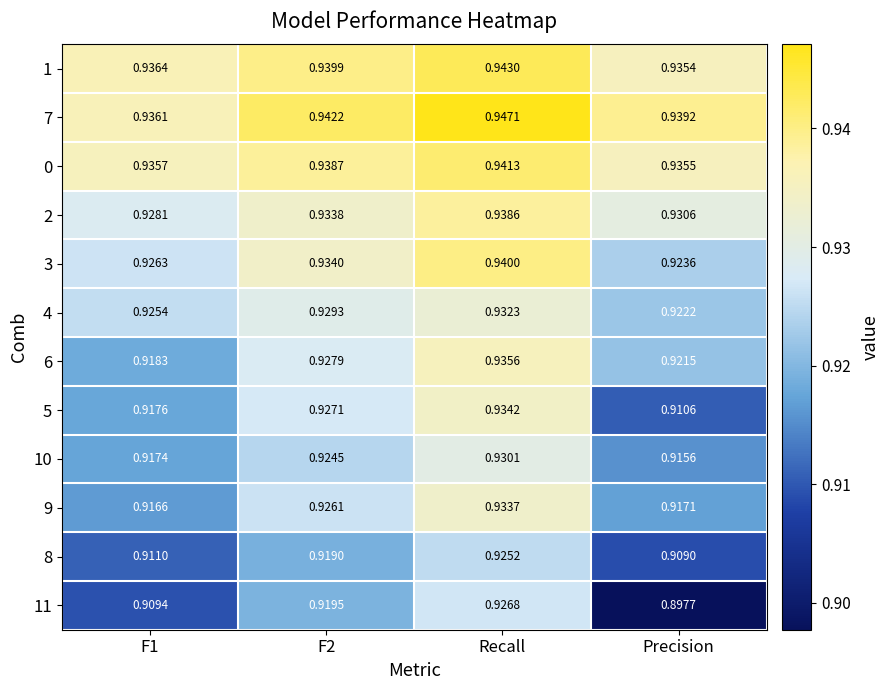

Which category has the highest value across all series?

Recall